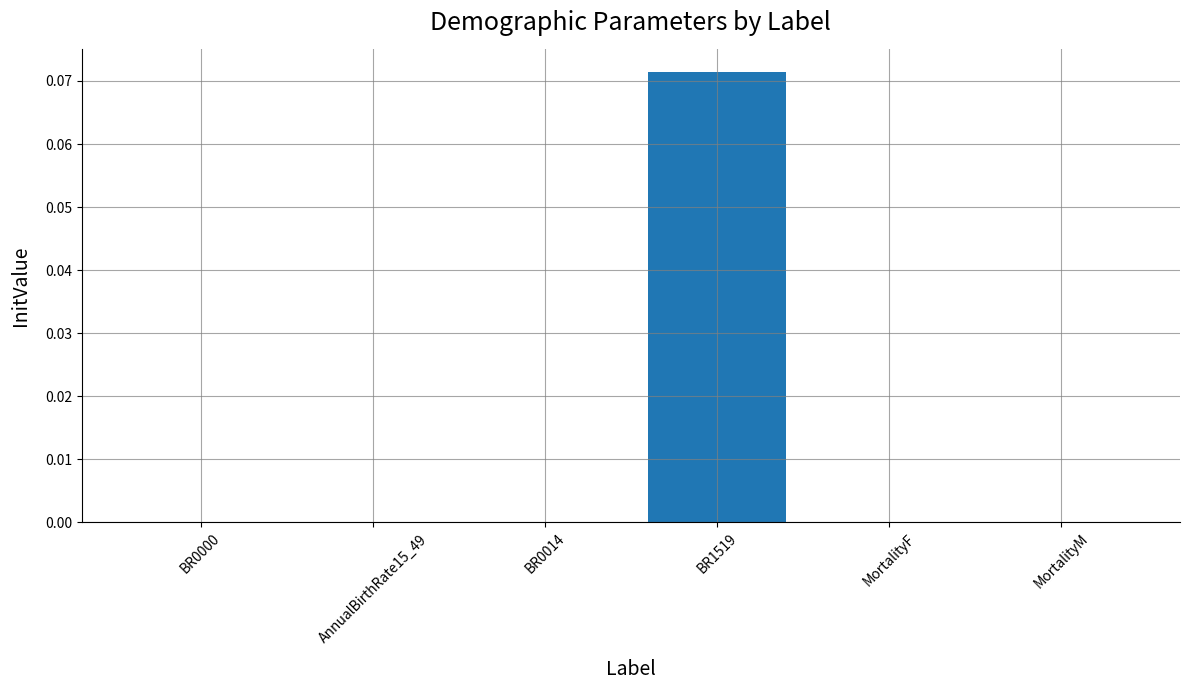

How many categories are shown in the chart?

6